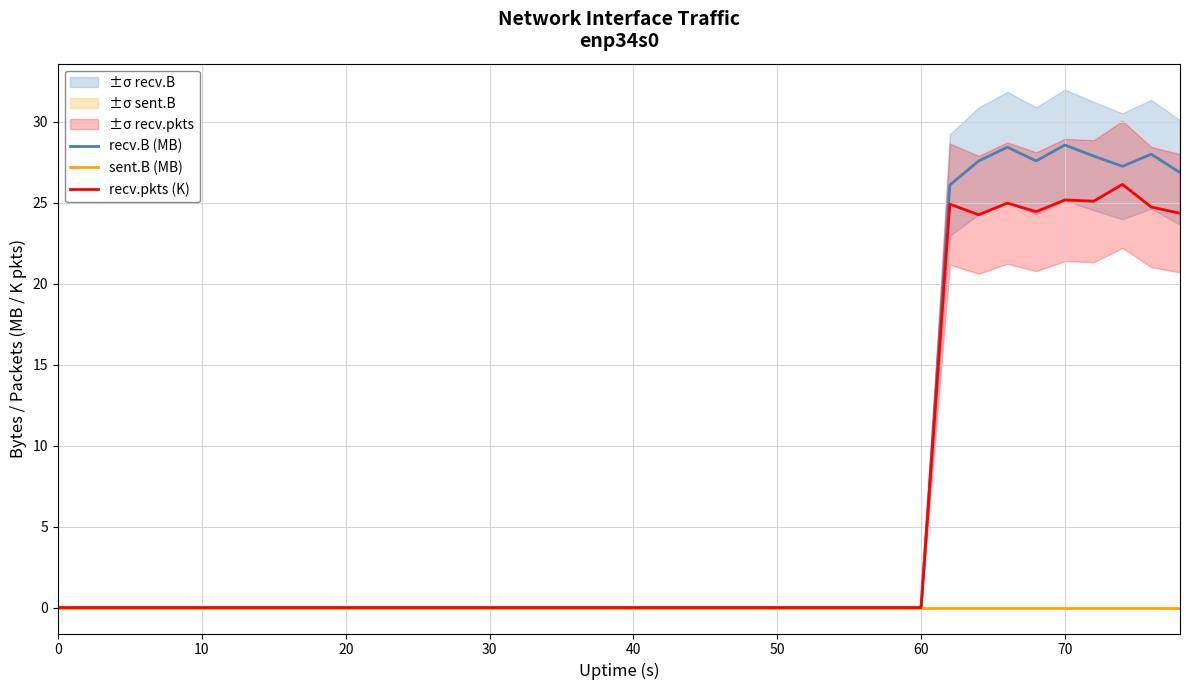

True or false: sent.B (MB) has more than 0 points higher than both neighbors.

False